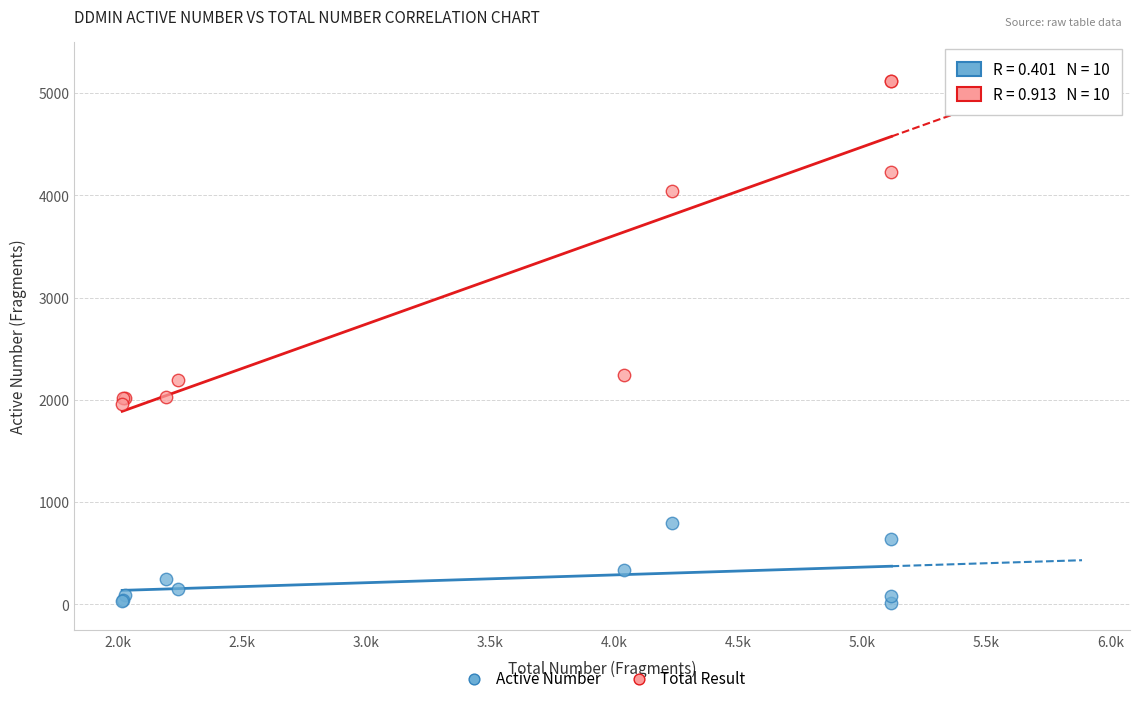

In the Active Number series, what Y value is closest to 402?

338